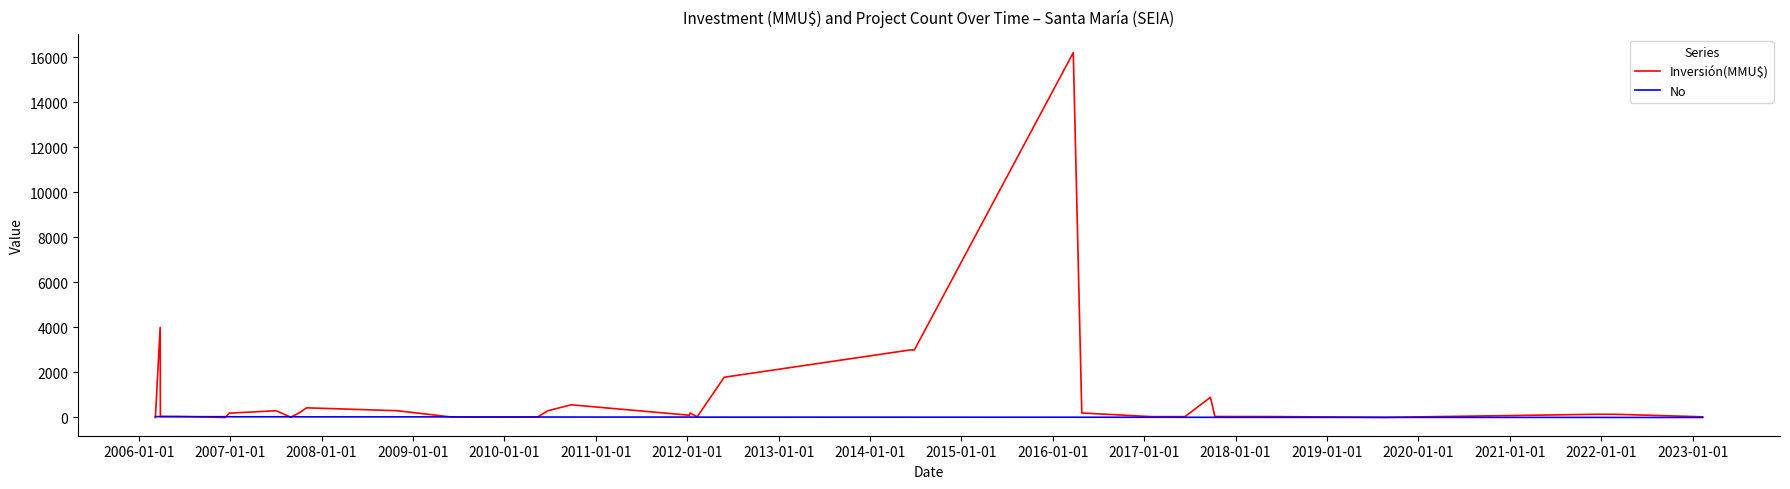

What is the maximum value for Inversión(MMU$)?

16200